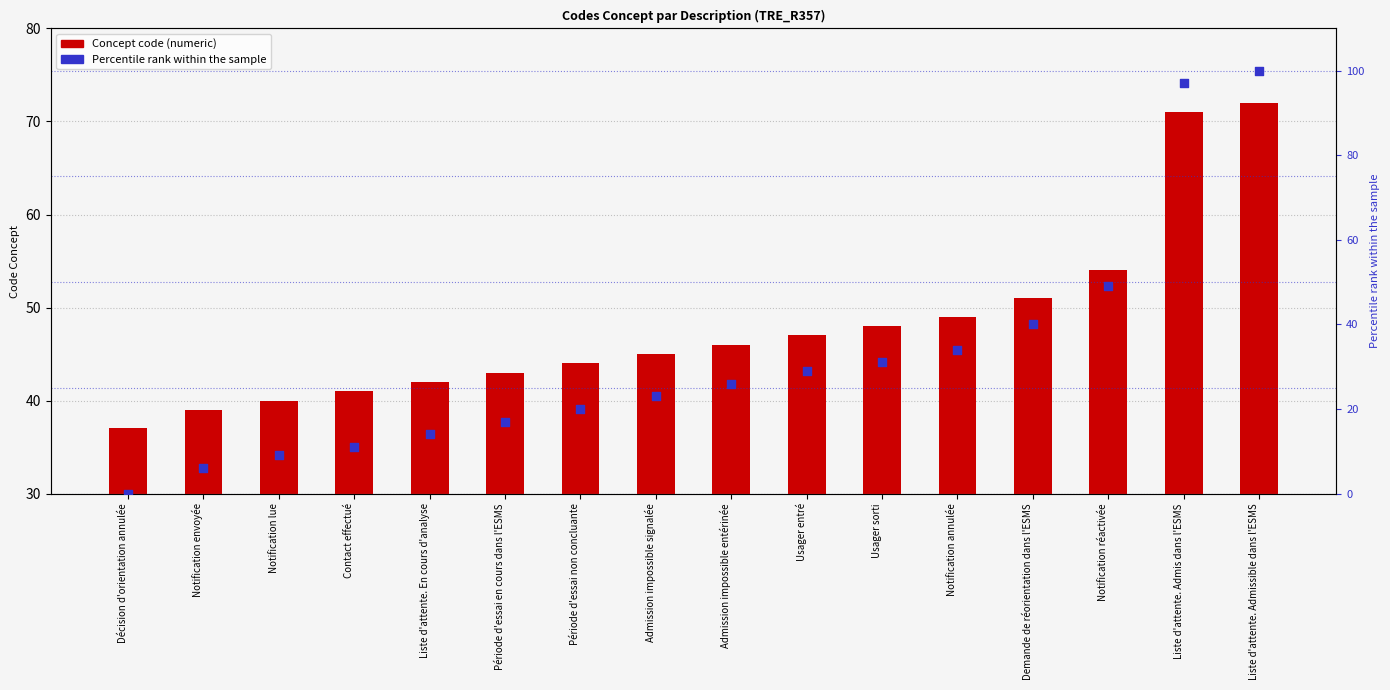

At how many categories does at least one series exceed 62?

2